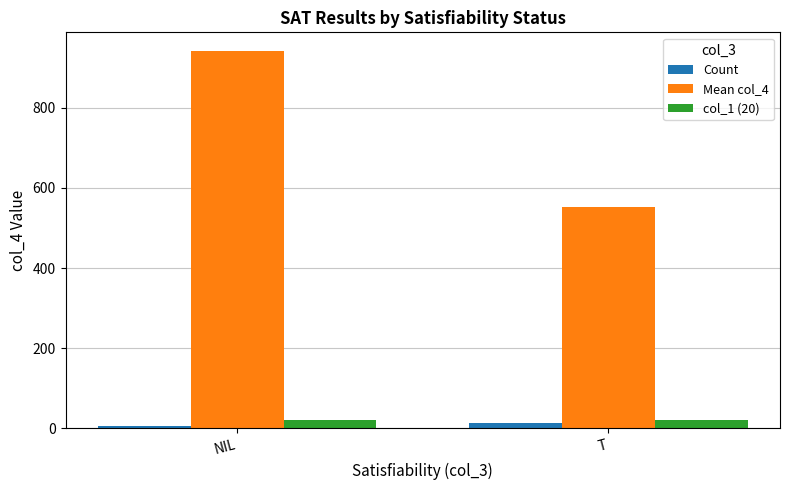

What is the label of the 2nd bar from the left?

T